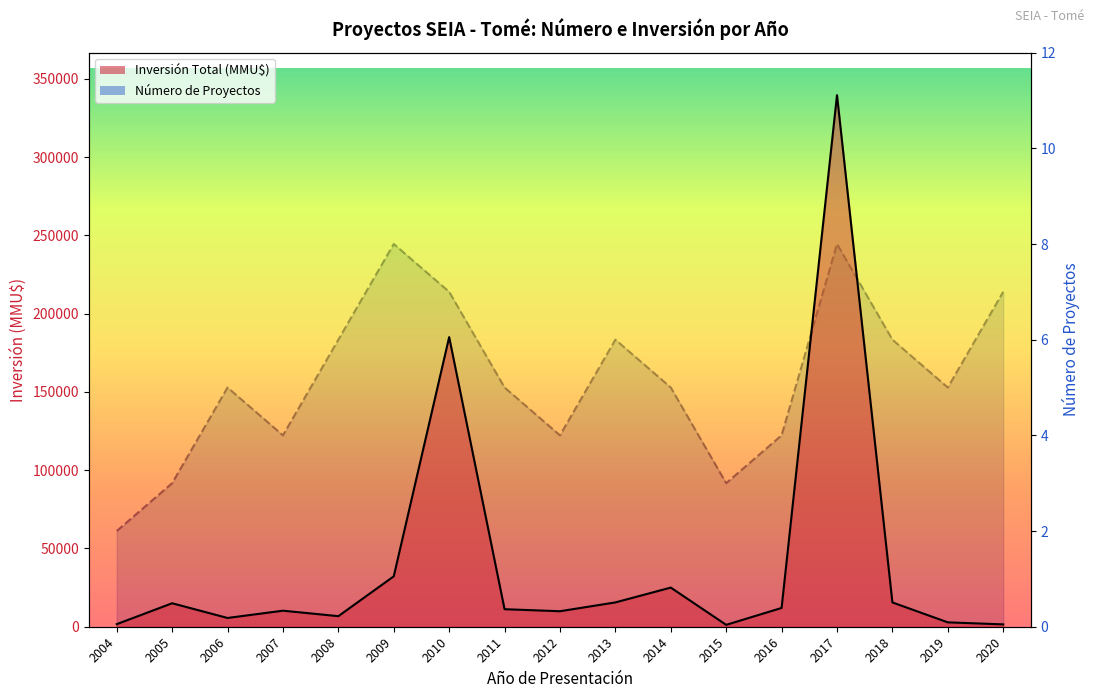

Where is Inversión Total (MMU$) nearest to the value 170377?

2010